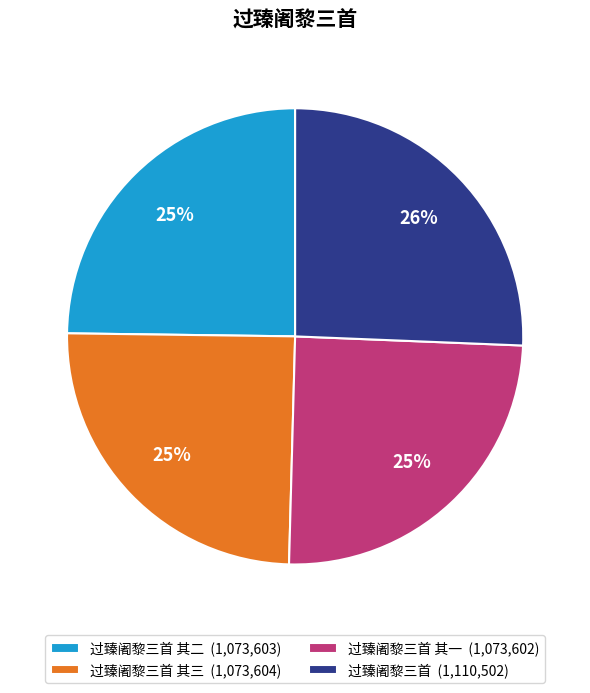

Which has a higher value, 过臻阇黎三首 (1,110,502) or 过臻阇黎三首 其一 (1,073,602)?

过臻阇黎三首 (1,110,502)